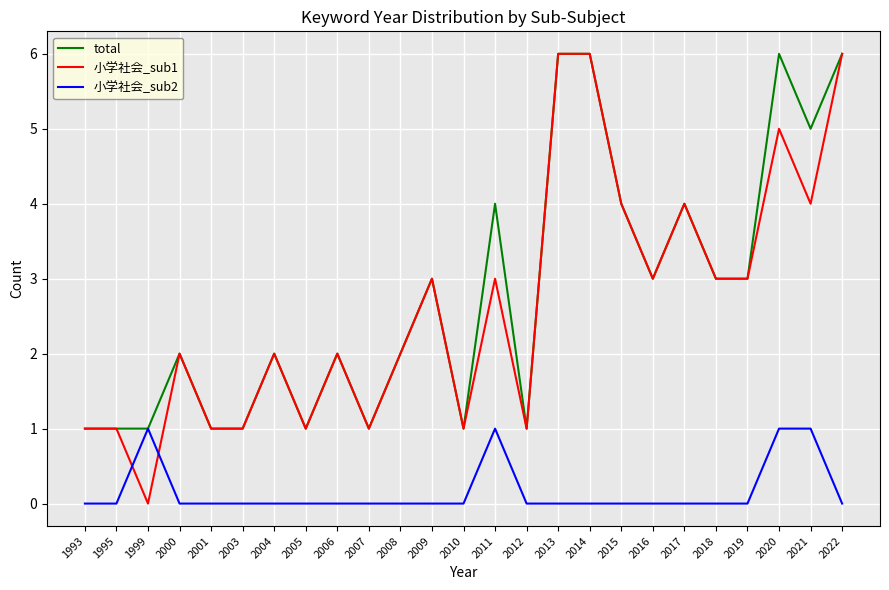

Which series has the largest total across all categories?

total